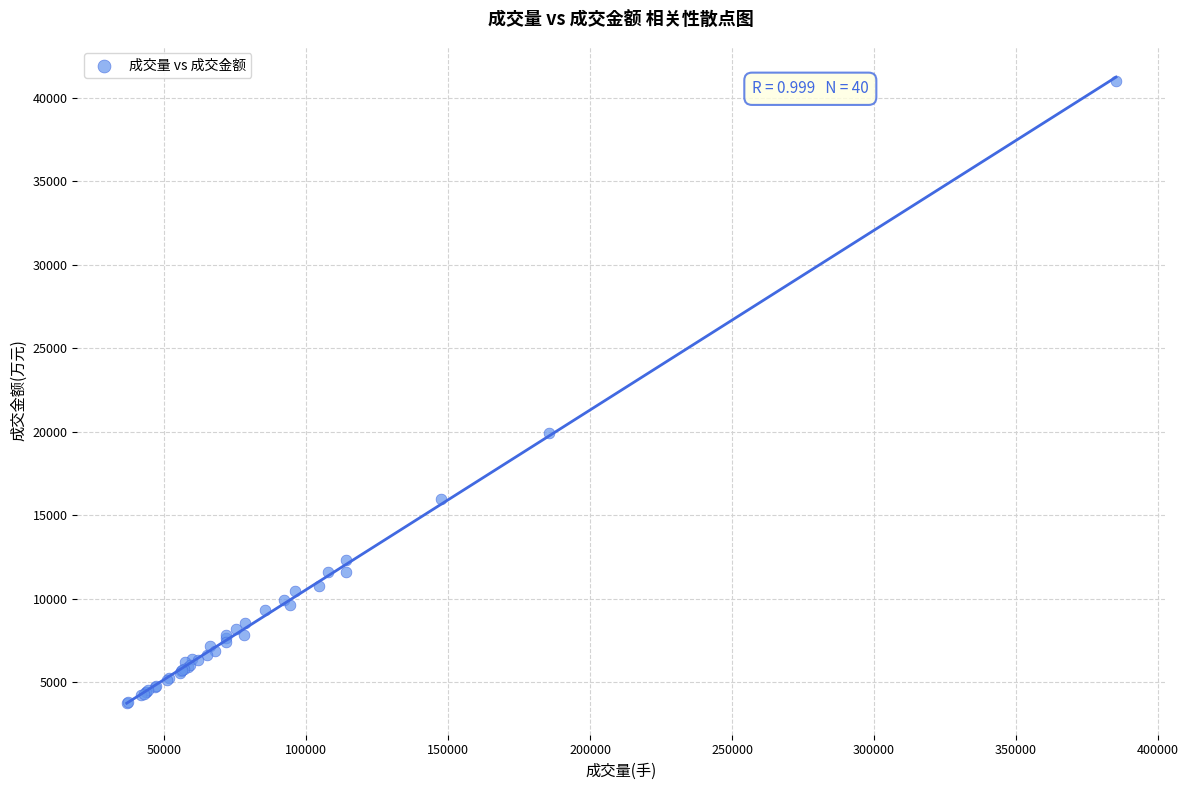

What Y value in the scatter plot is closest to 22356?

19928